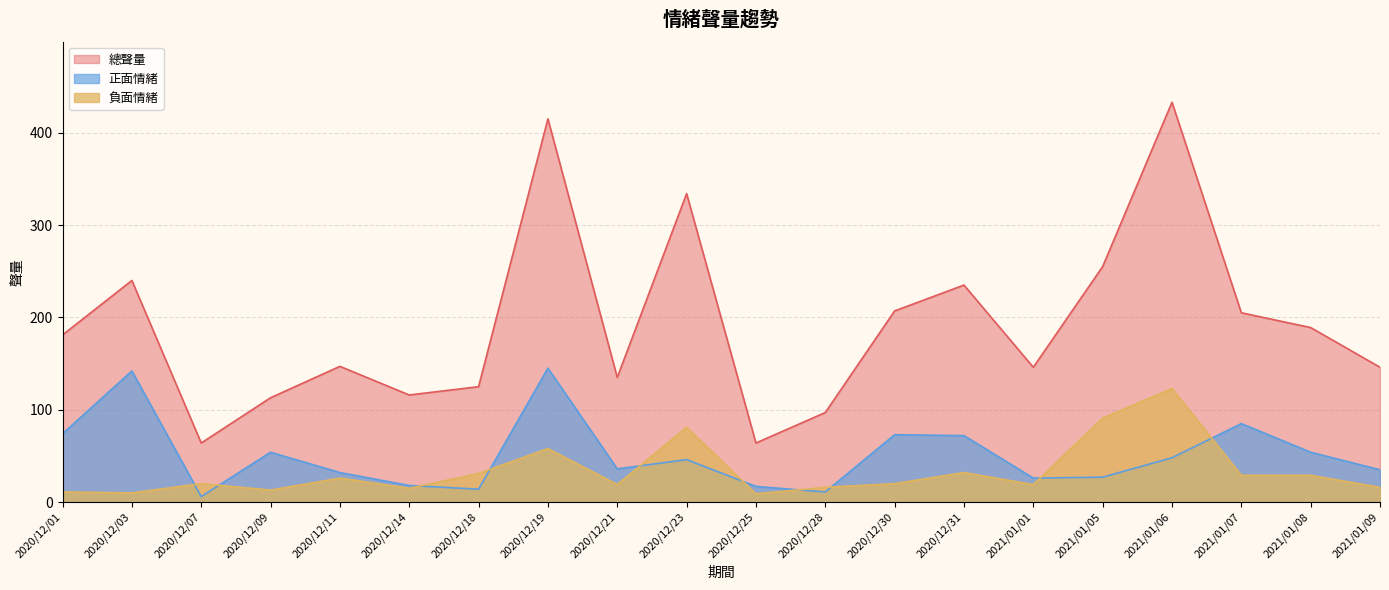

At which label does 總聲量 reach its minimum?

2020/12/07